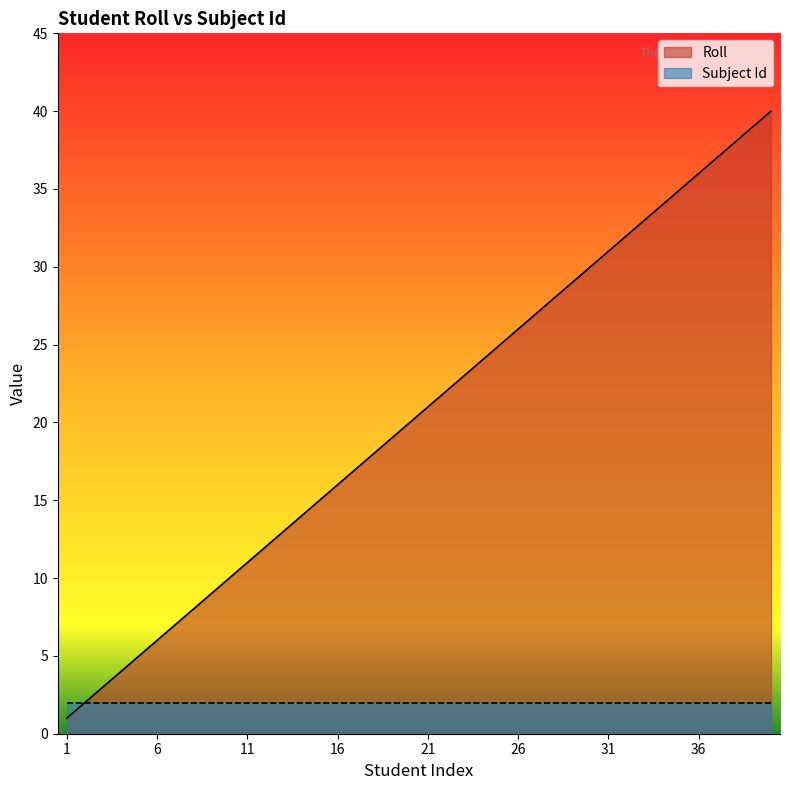

Rank the categories by value from highest to lowest.

40, 39, 38, 37, 36, 35, 34, 33, 32, 31, 30, 29, 28, 27, 26, 25, 24, 23, 22, 21, 20, 19, 18, 17, 16, 15, 14, 13, 12, 11, 10, 9, 8, 7, 6, 5, 4, 3, 2, 1